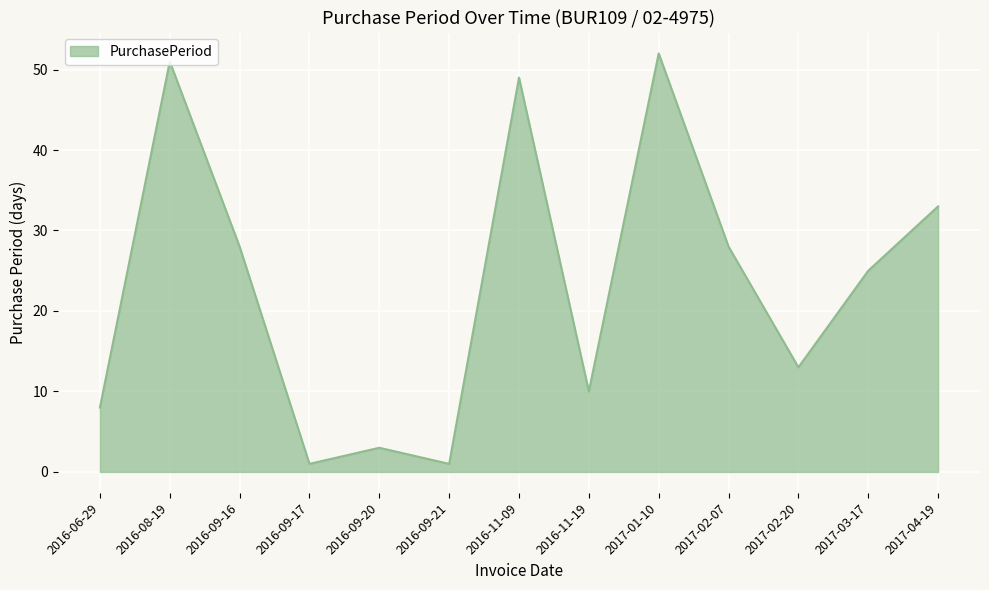

What is the difference between the values at 2016-09-17 and 2017-04-19?

32